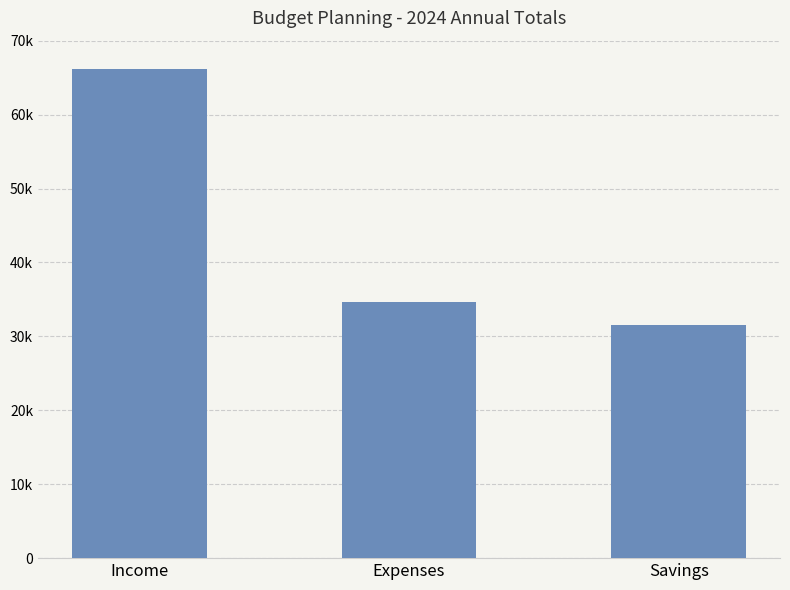

Does the chart contain any negative values?

No